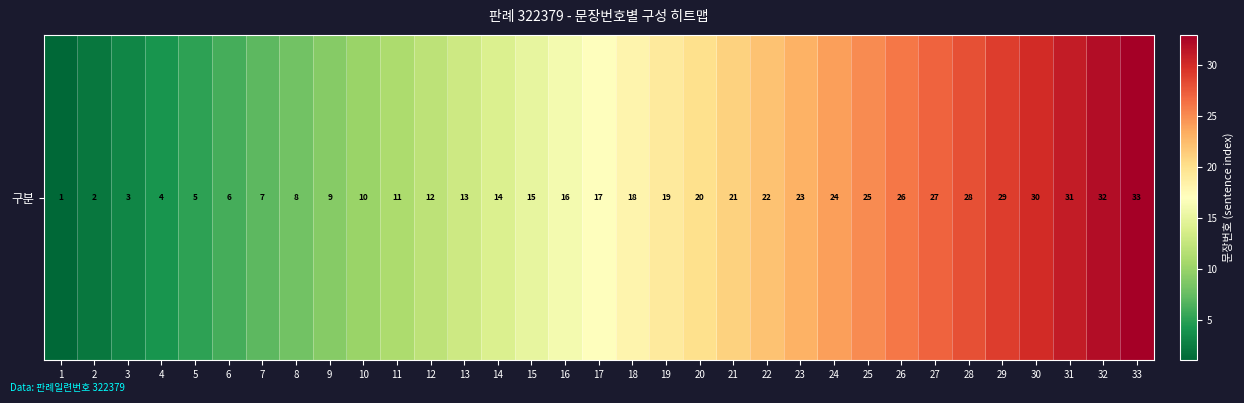

How many series are shown in this chart?

1